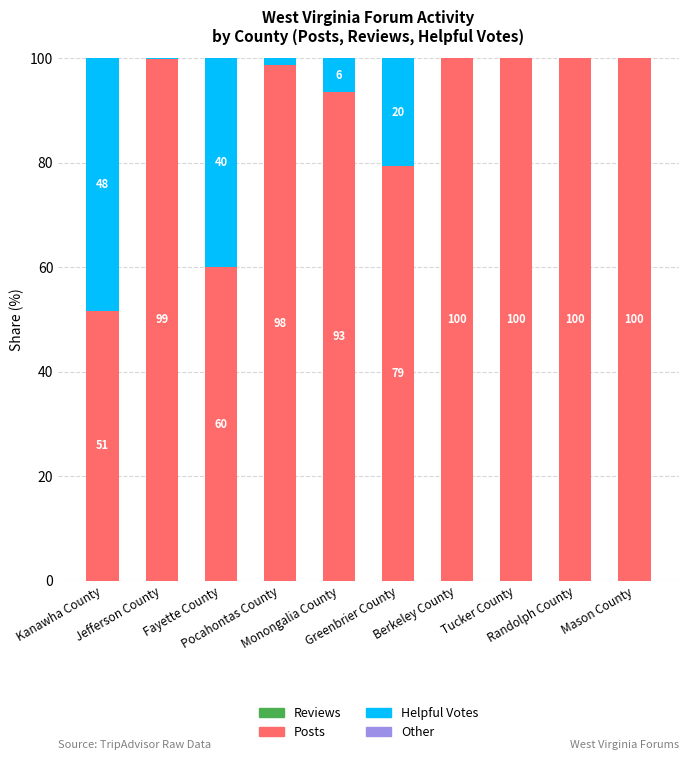

What is the total value across all series at Jefferson County?

100.0